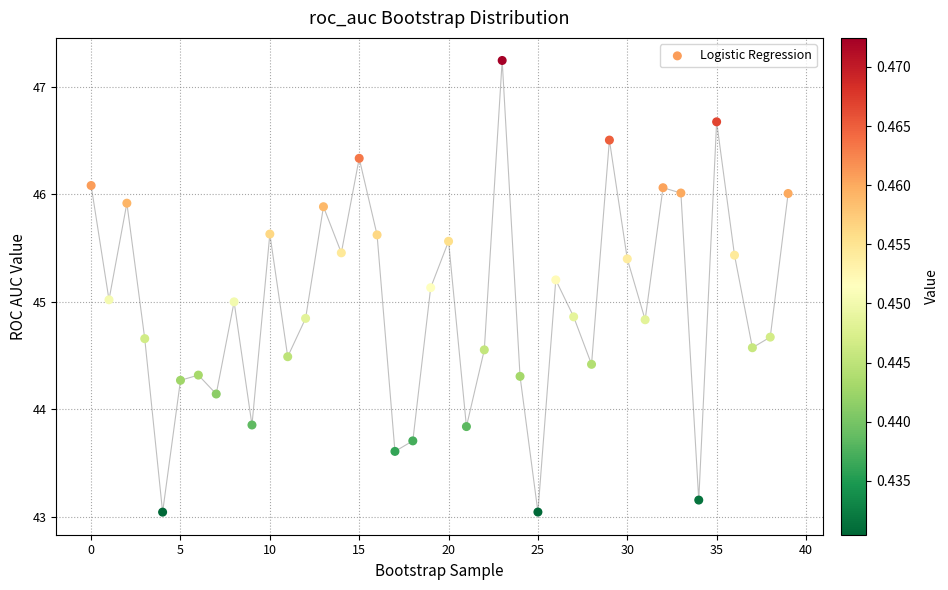

What is the range of Y values (max minus min)?

4.2